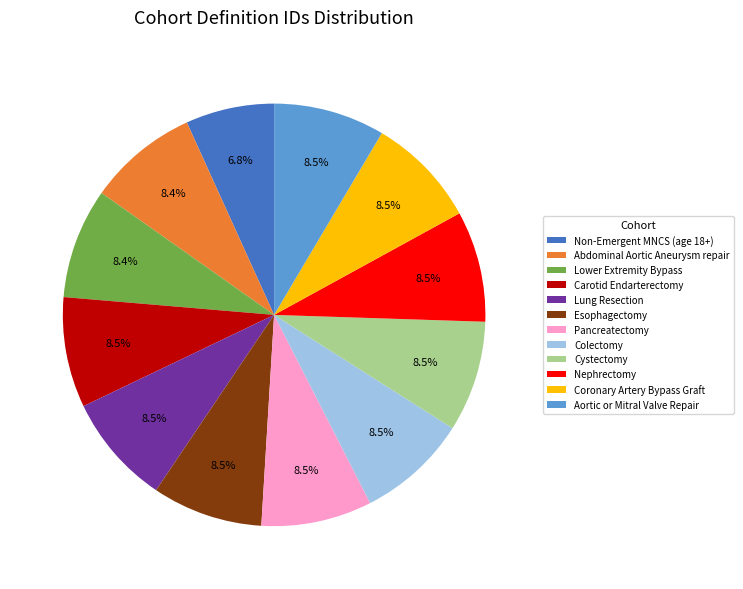

To the nearest percent, what is the combined percentage of Esophagectomy and Abdominal Aortic Aneurysm repair?

17%